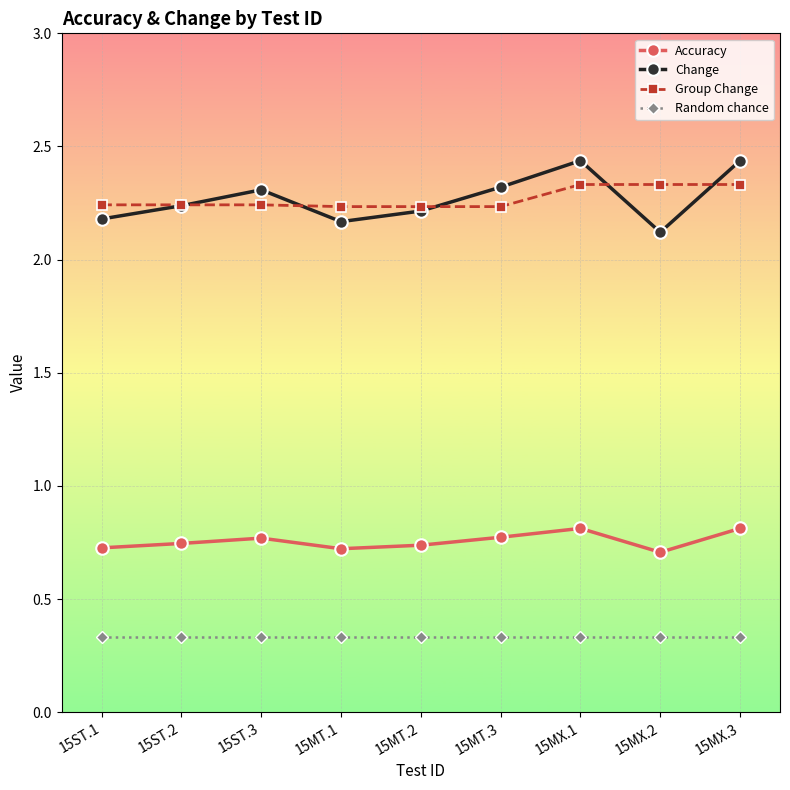

What is the label of the 1st point from the right?

15MX.3